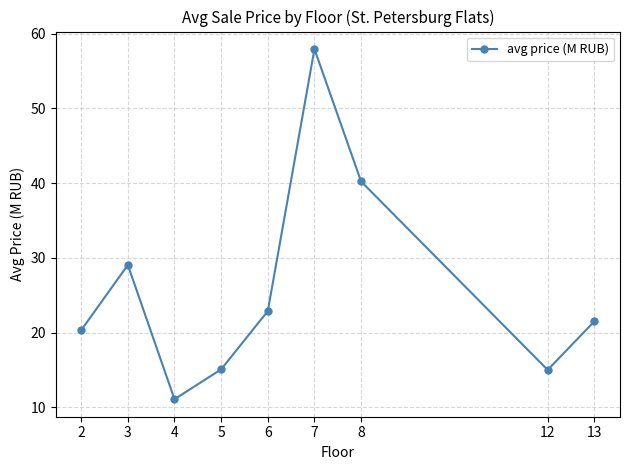

Which label corresponds to the smallest value in the chart?

4